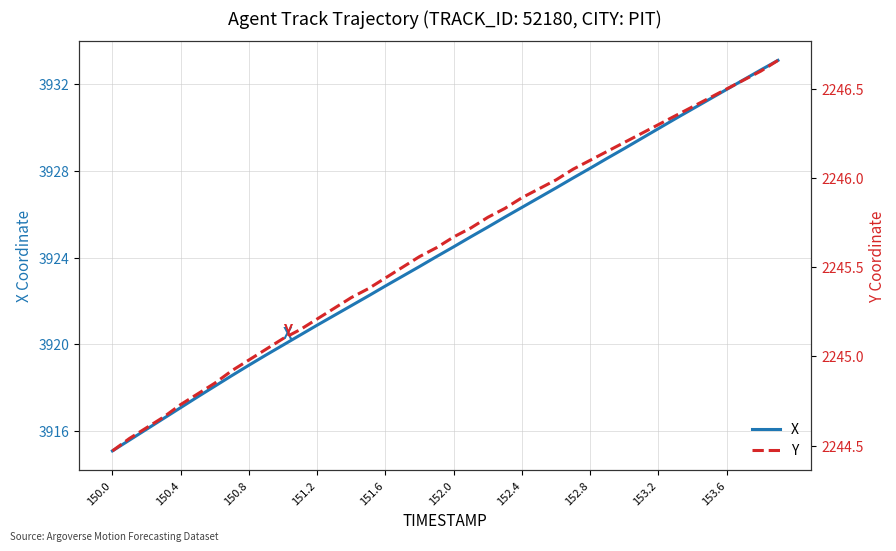

What are all the series names shown in the legend?

X, Y